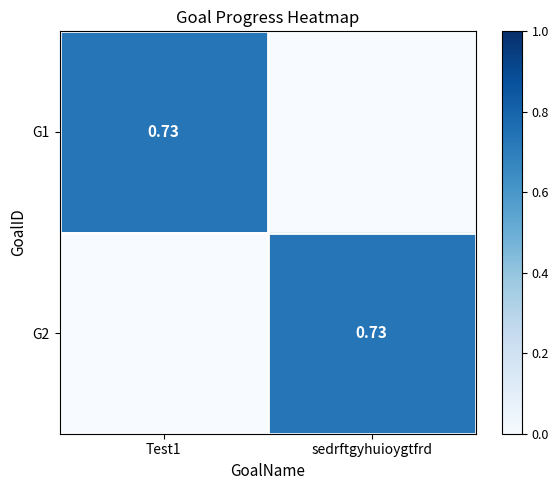

How many categories are shown in the chart?

2